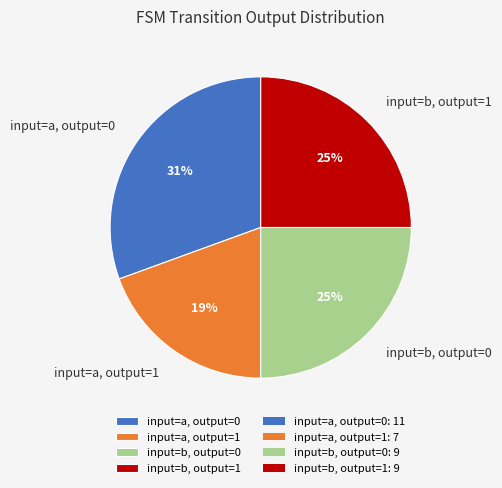

Is it true that input=a, output=0 is 31% of the pie?

True